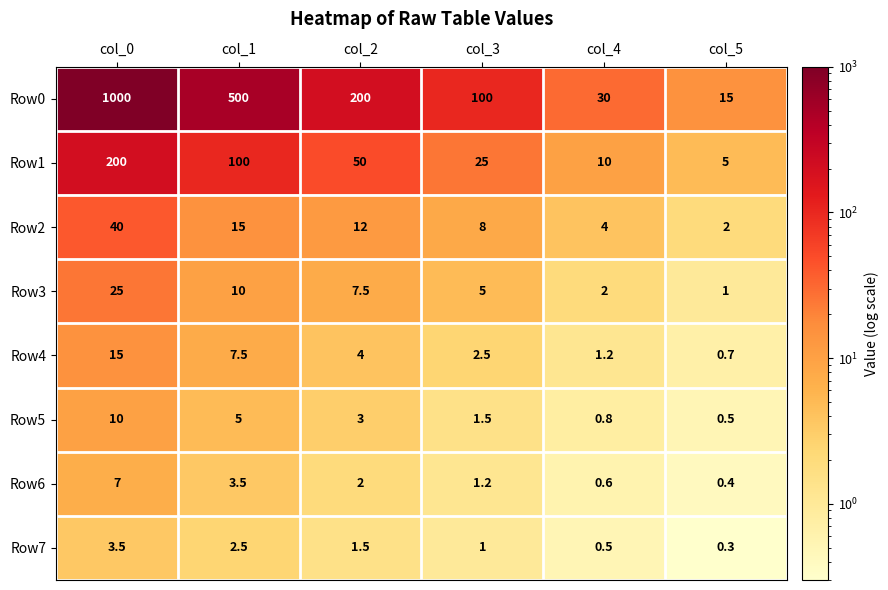

True or false: Row0 has a value of 744.9 at col_1.

False